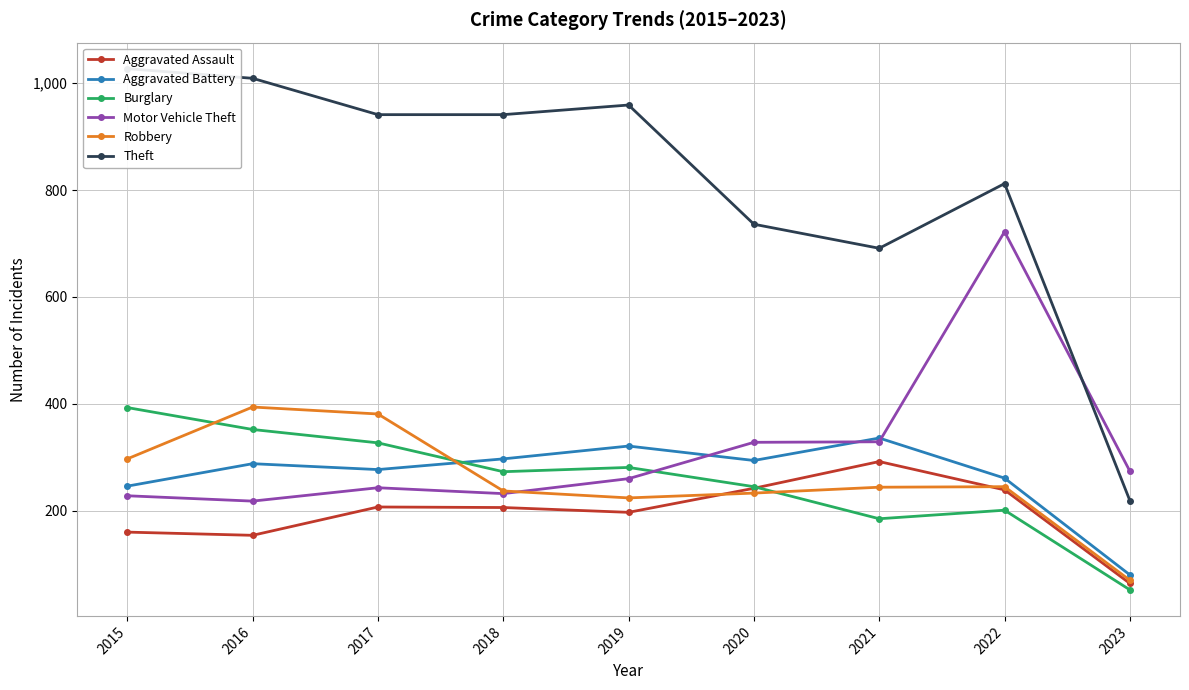

Does the chart display data point markers on the line(s)?

Yes